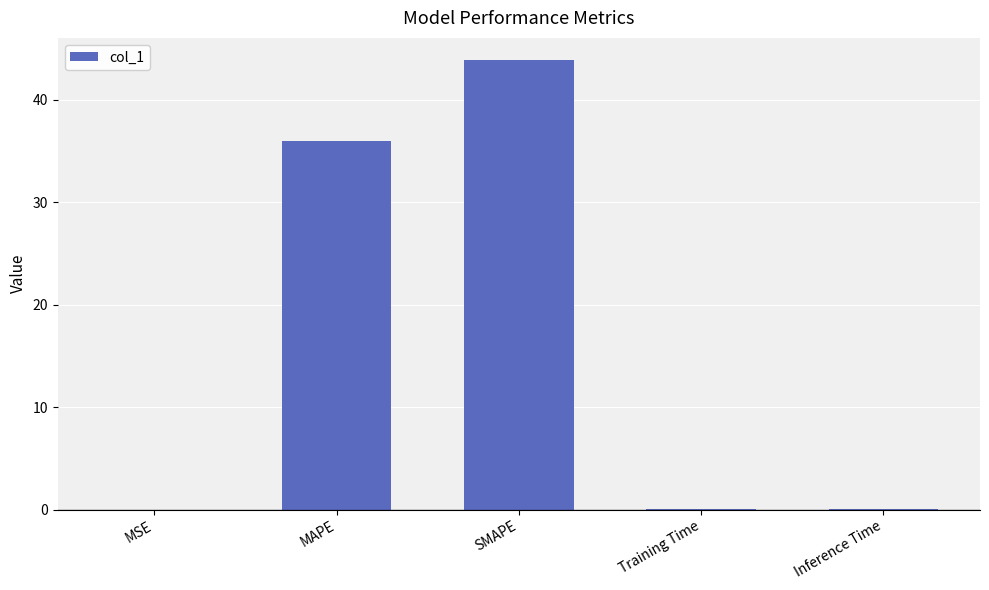

The chart shows a value of 22.8 at SMAPE. True or false?

False